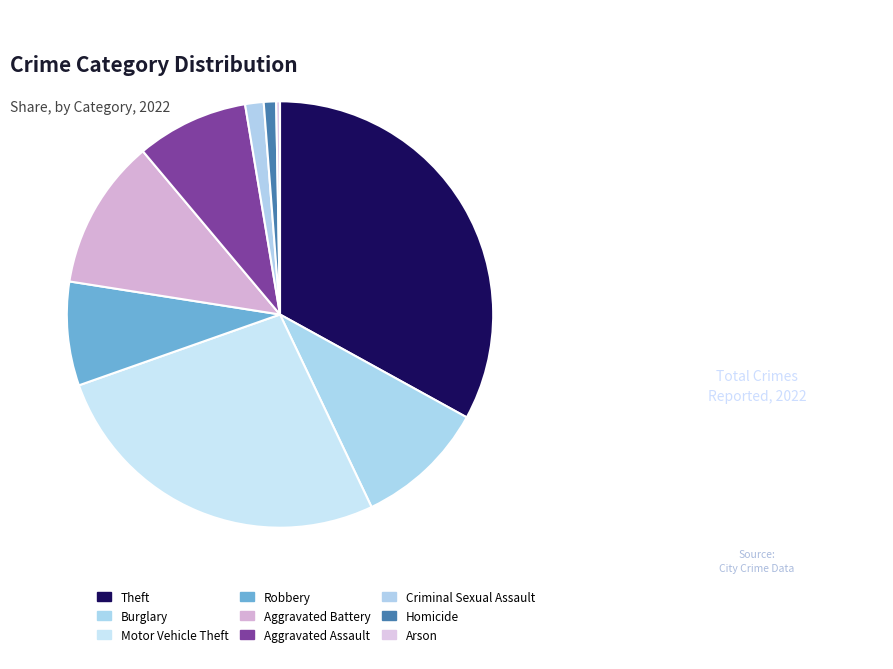

Does Motor Vehicle Theft account for over 50% of the chart?

No